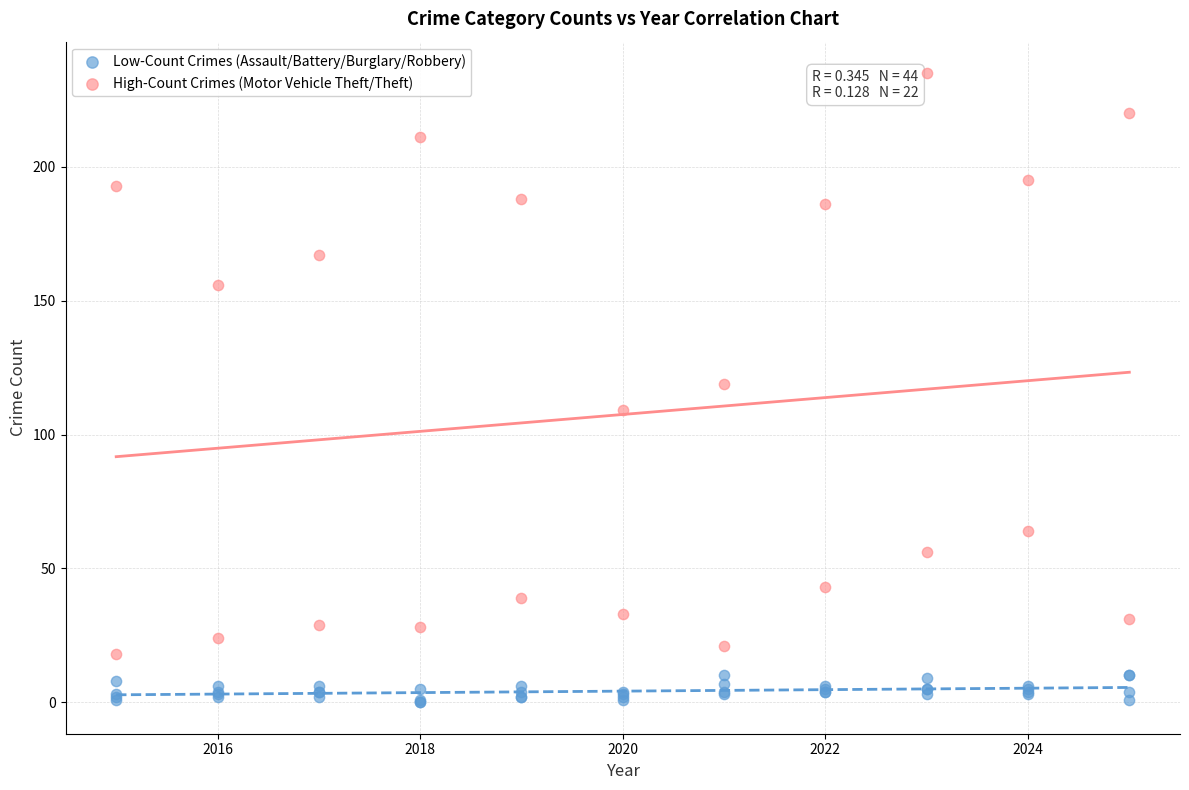

Which series reaches the maximum Y coordinate?

High-Count Crimes (Motor Vehicle Theft/Theft)